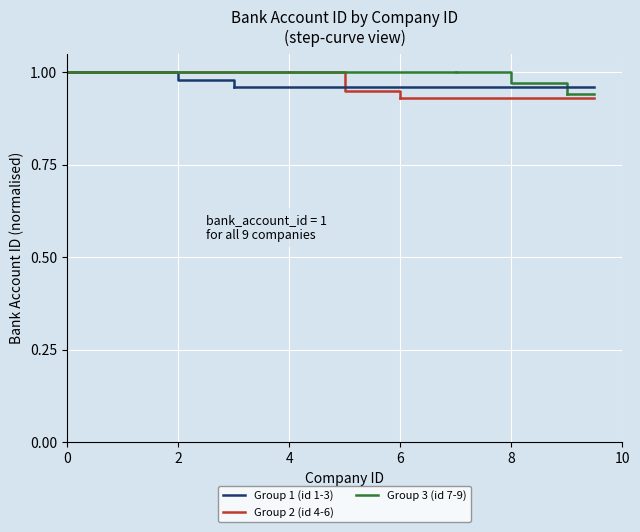

Is this an area chart (filled region under the line)?

No